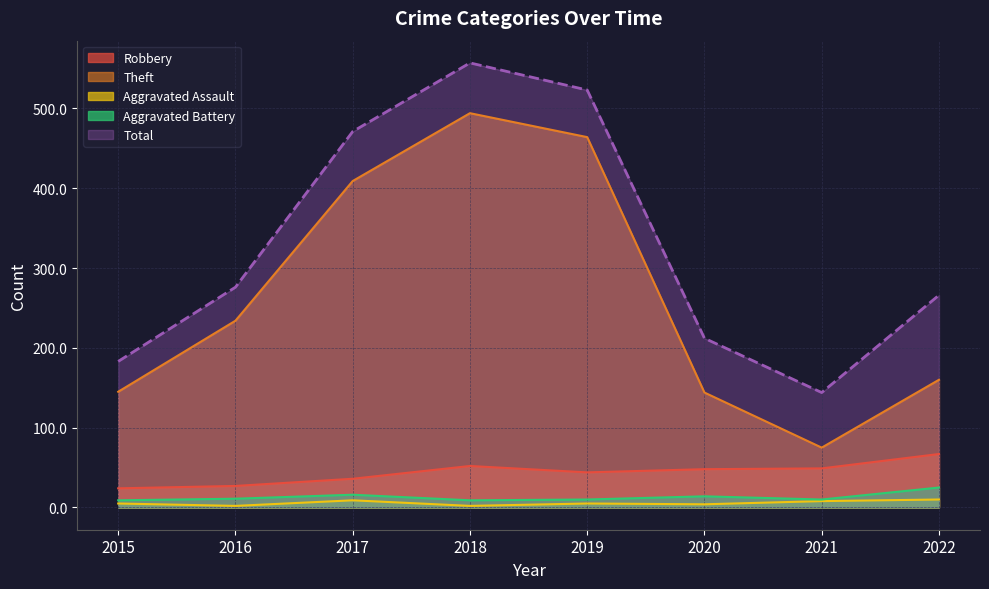

Rank the series by their maximum value, from lowest to highest.

Aggravated Assault, Aggravated Battery, Robbery, Theft, Total